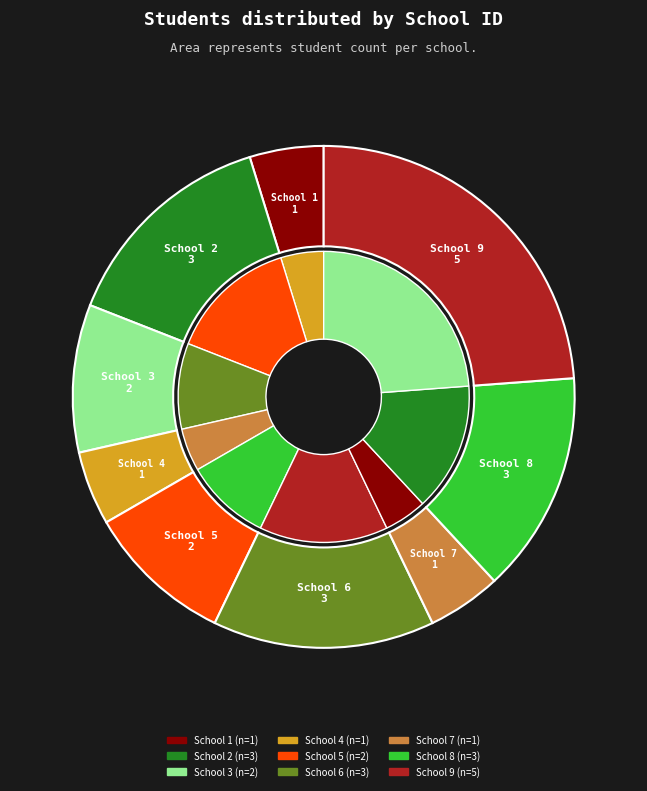

What is the largest slice in the pie chart?

School 9